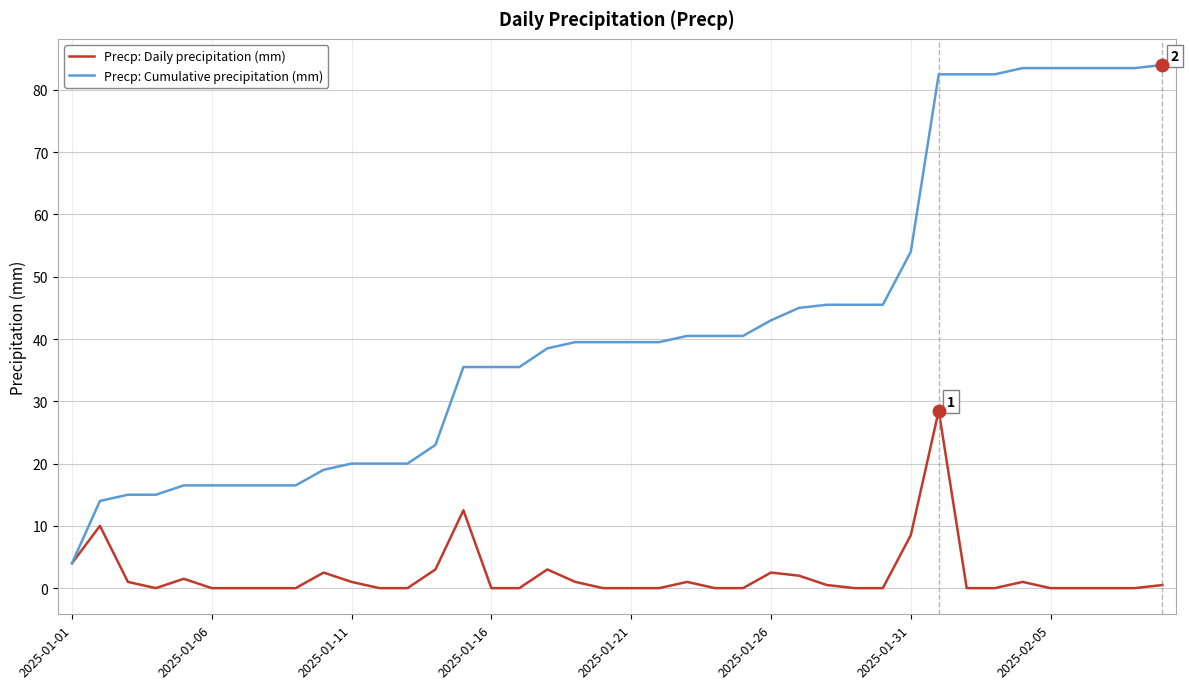

At how many categories does at least one series exceed 6?

39